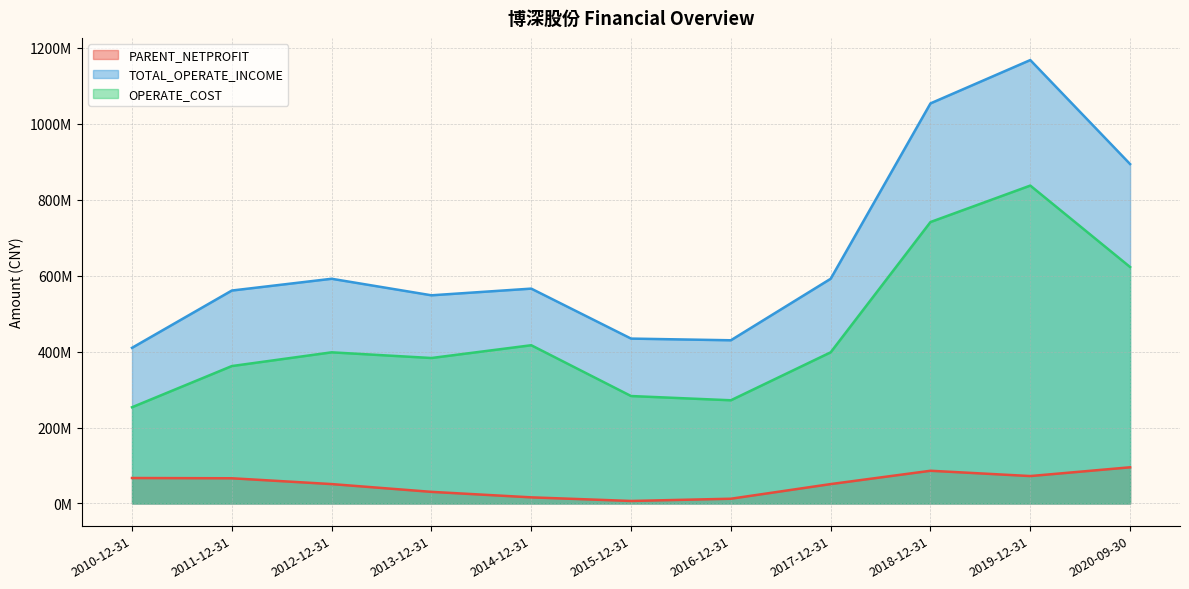

What is the value of the TOTAL_OPERATE_INCOME point at the 5th from the left?

566047540.4